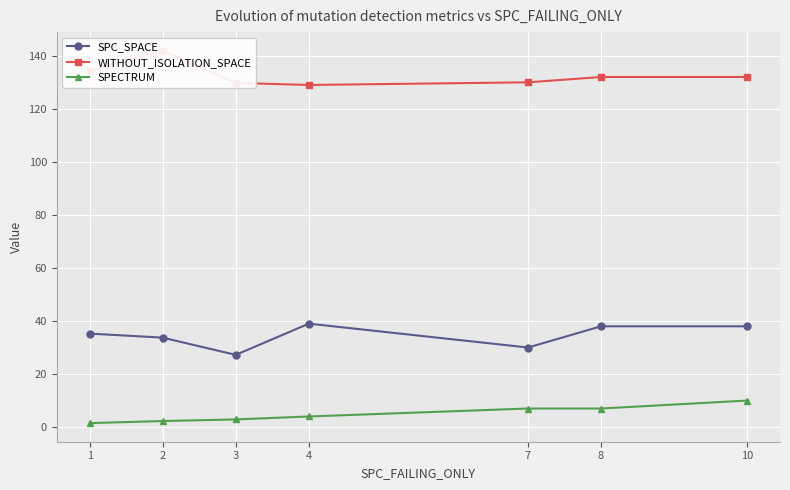

How many interior local valleys does the SPC_SPACE series have?

2